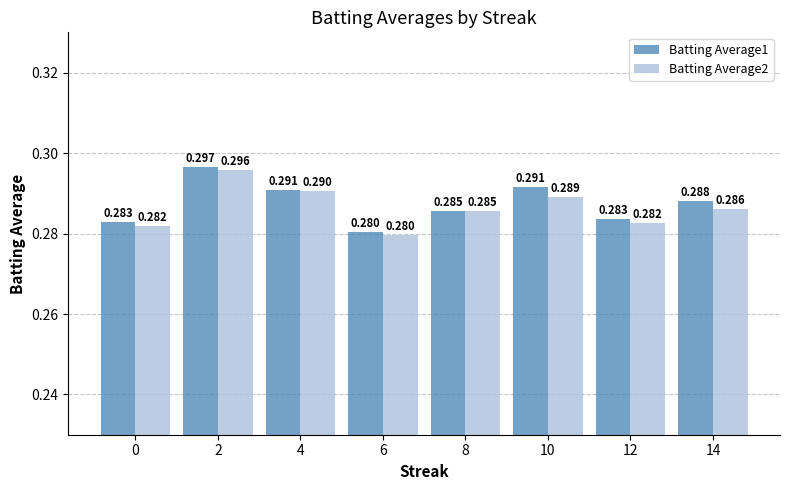

Which category has the highest value across all series?

2